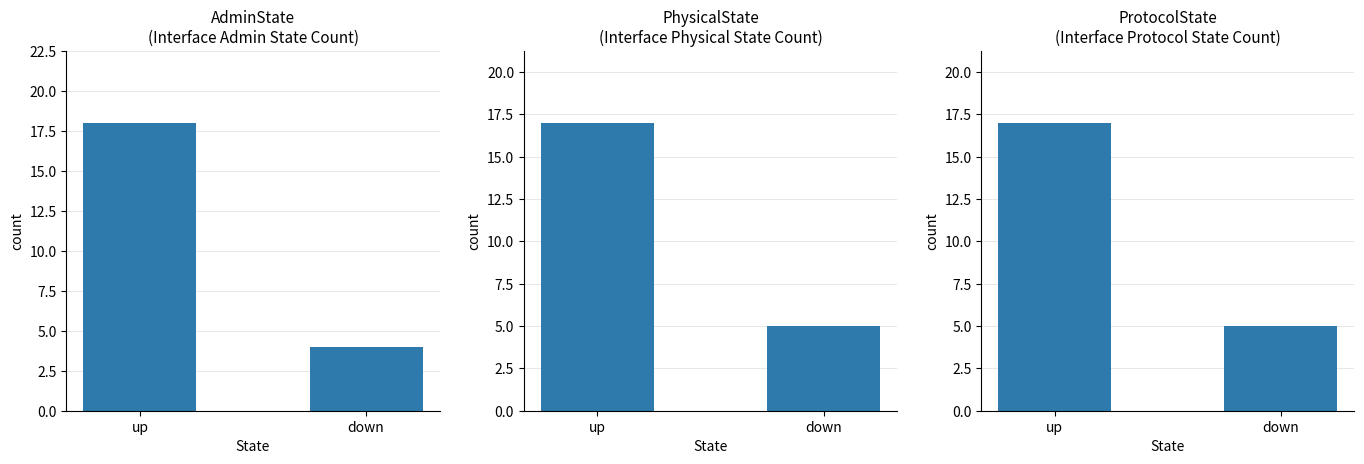

List the series in order of their peak value, lowest first.

PhysicalState, ProtocolState, AdminState